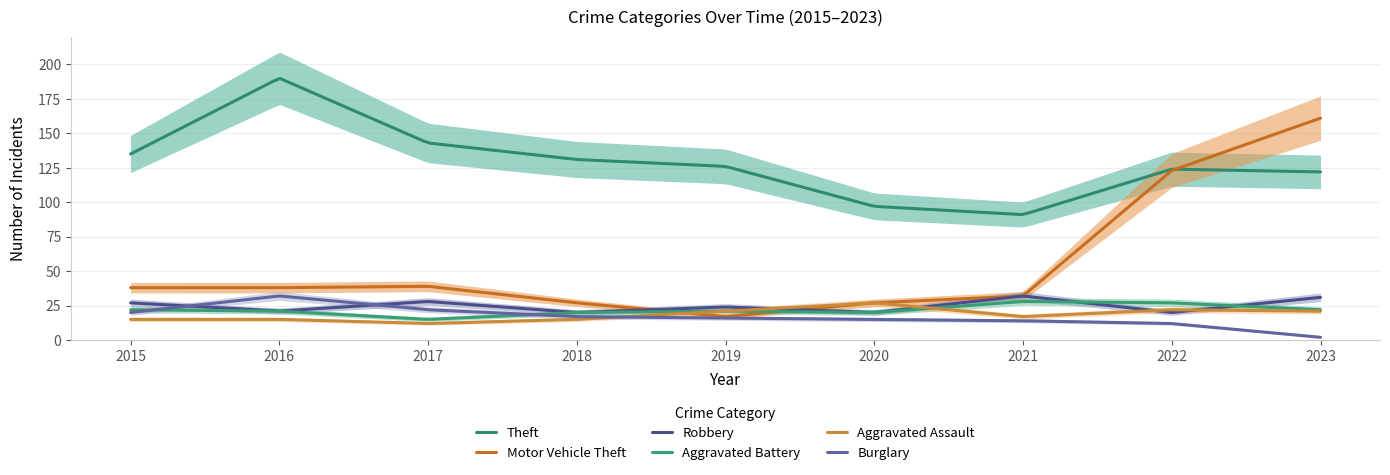

How many values in the Theft series are below 126?

4